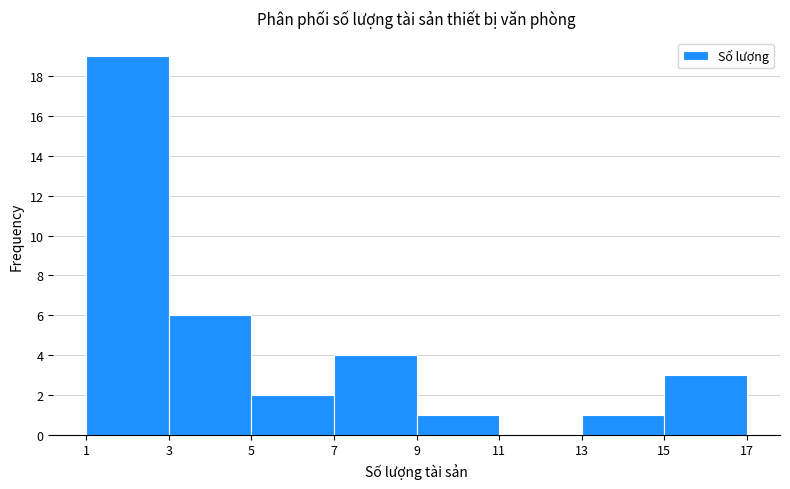

Reading left to right, list every bar in this chart as the range it spans on the x-axis followed by its height. The values are not printed on the chart, so give them approximately, as read against the axis.

1 to 3: 19
3 to 5: 6
5 to 7: 2
7 to 9: 4
9 to 11: 1
11 to 13: 0
13 to 15: 1
15 to 17: 3